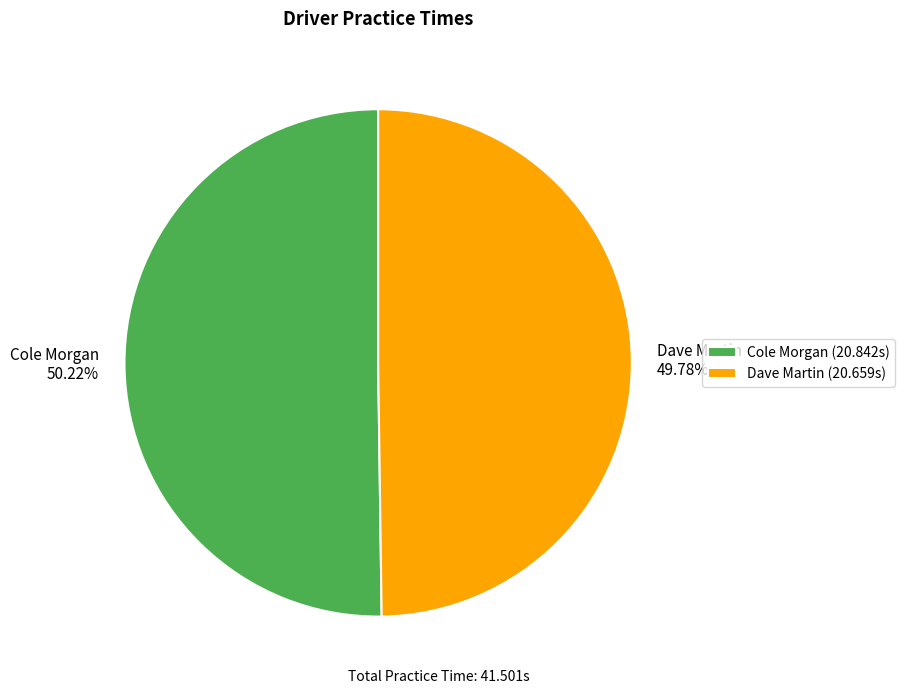

Approximately how many times larger is the value at Cole Morgan compared to Dave Martin?

1.0